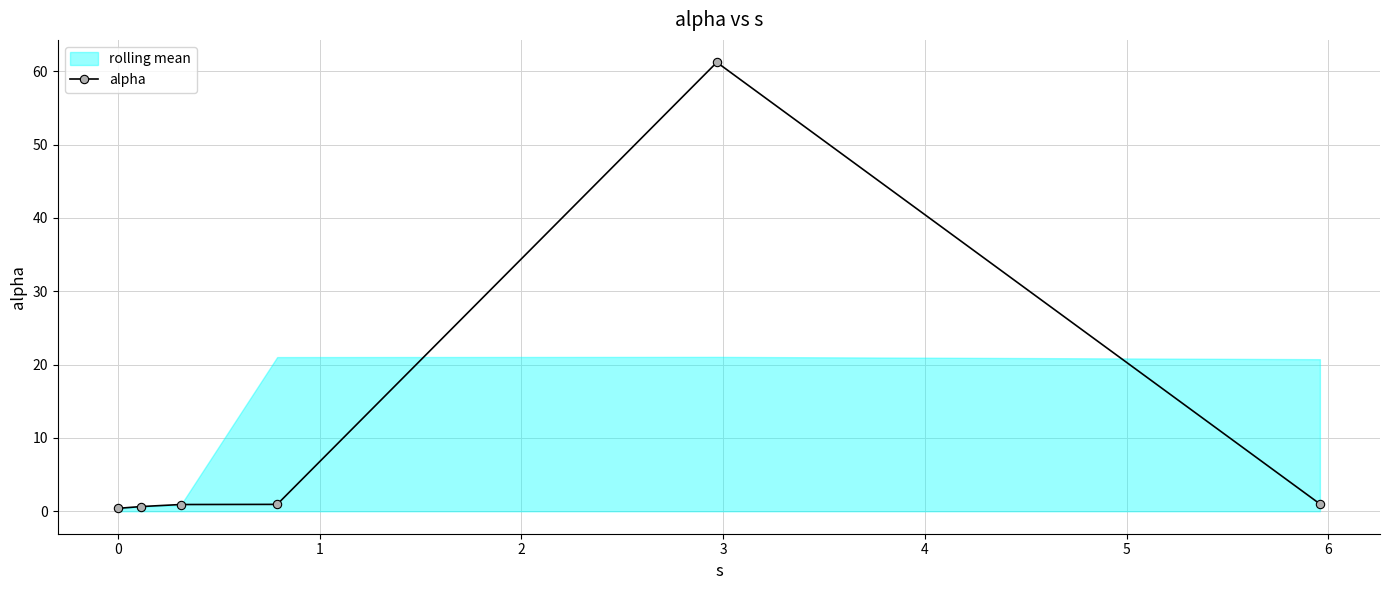

Does the chart display data point markers on the line(s)?

Yes